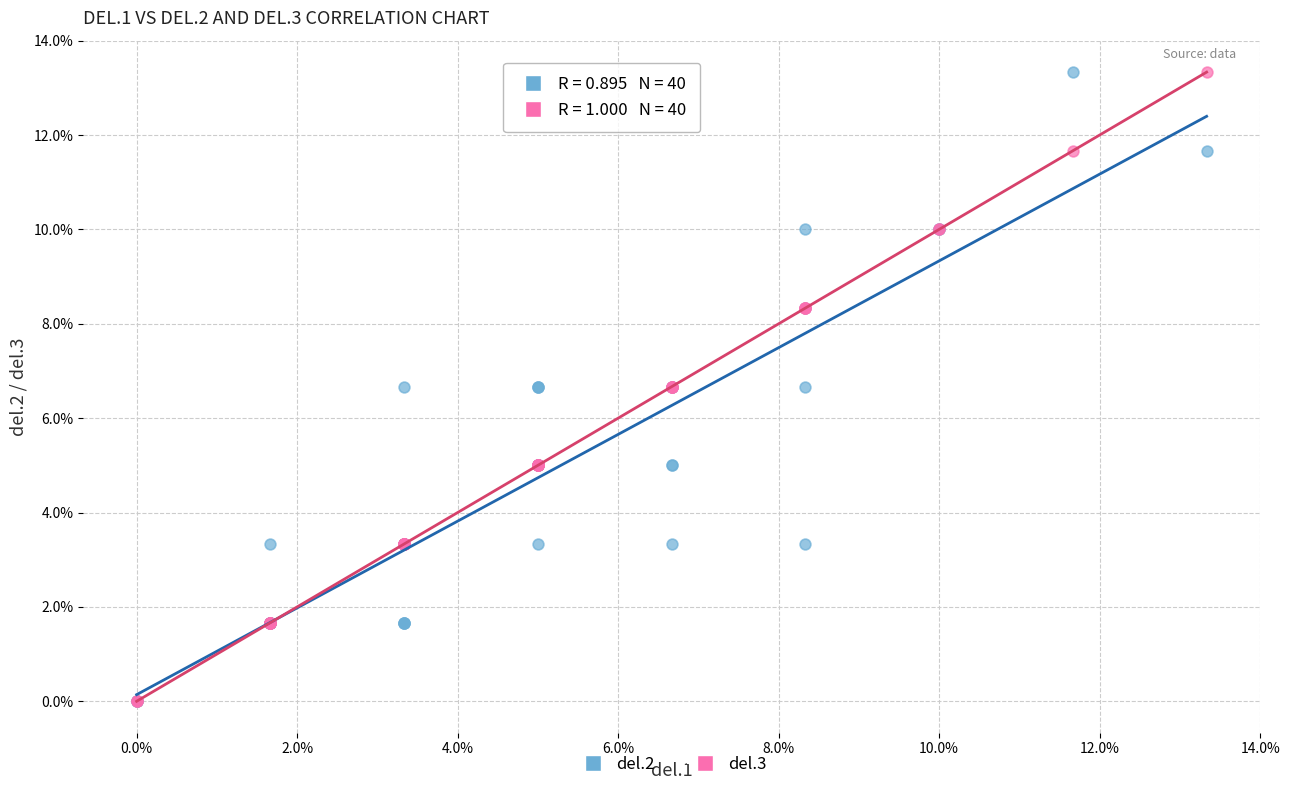

What are all the series names shown in the legend?

del.2, del.3